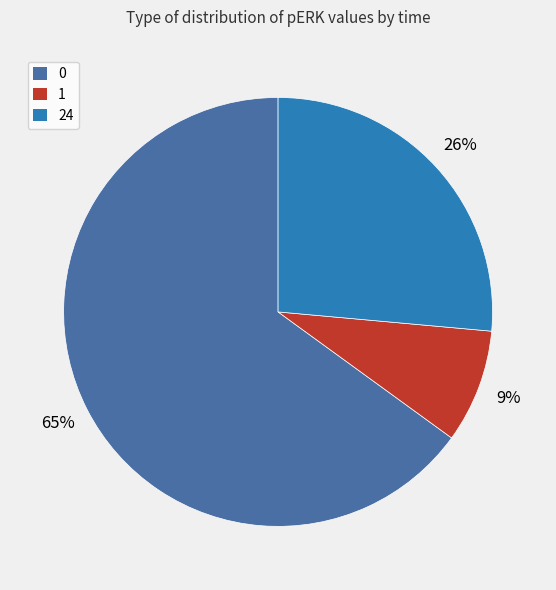

Is 24 the majority of the pie?

No